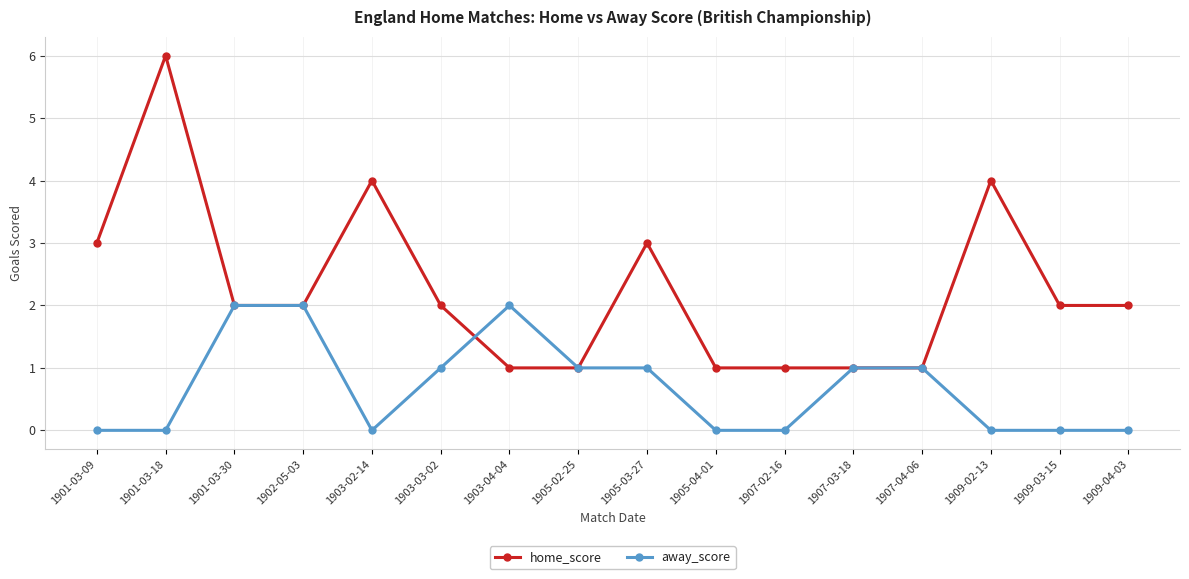

What position from the right is 1909-04-03?

1